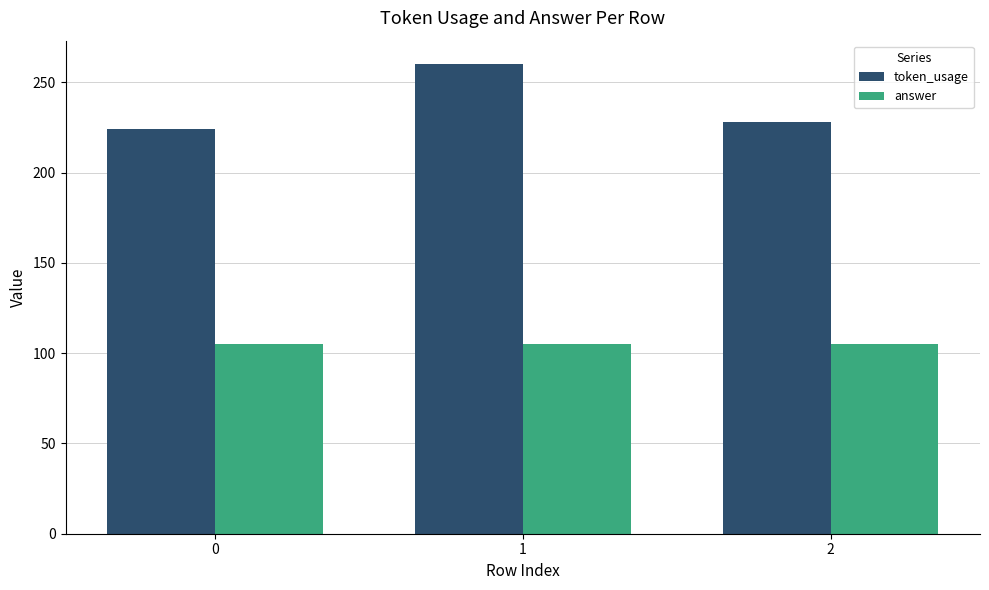

Count the number of categories in the chart.

3